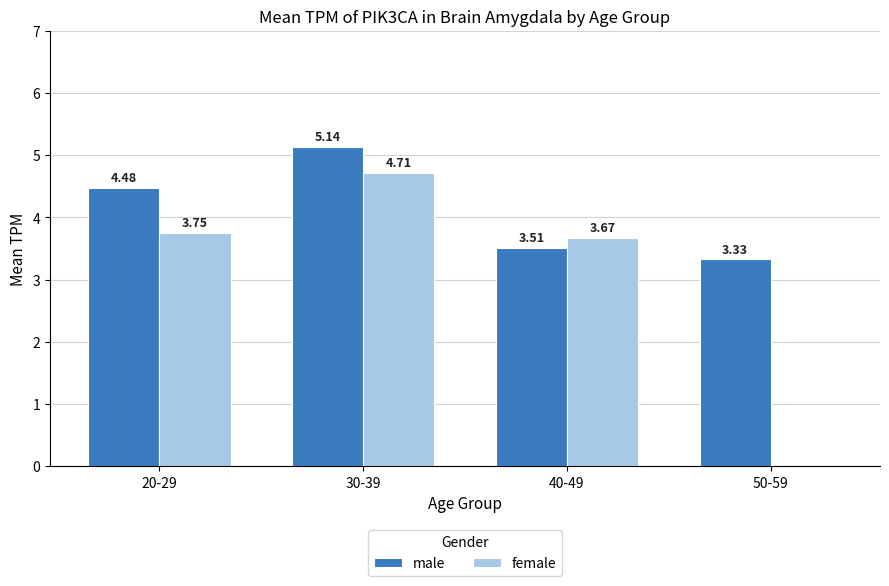

At which category is the sum across all series the highest?

30-39